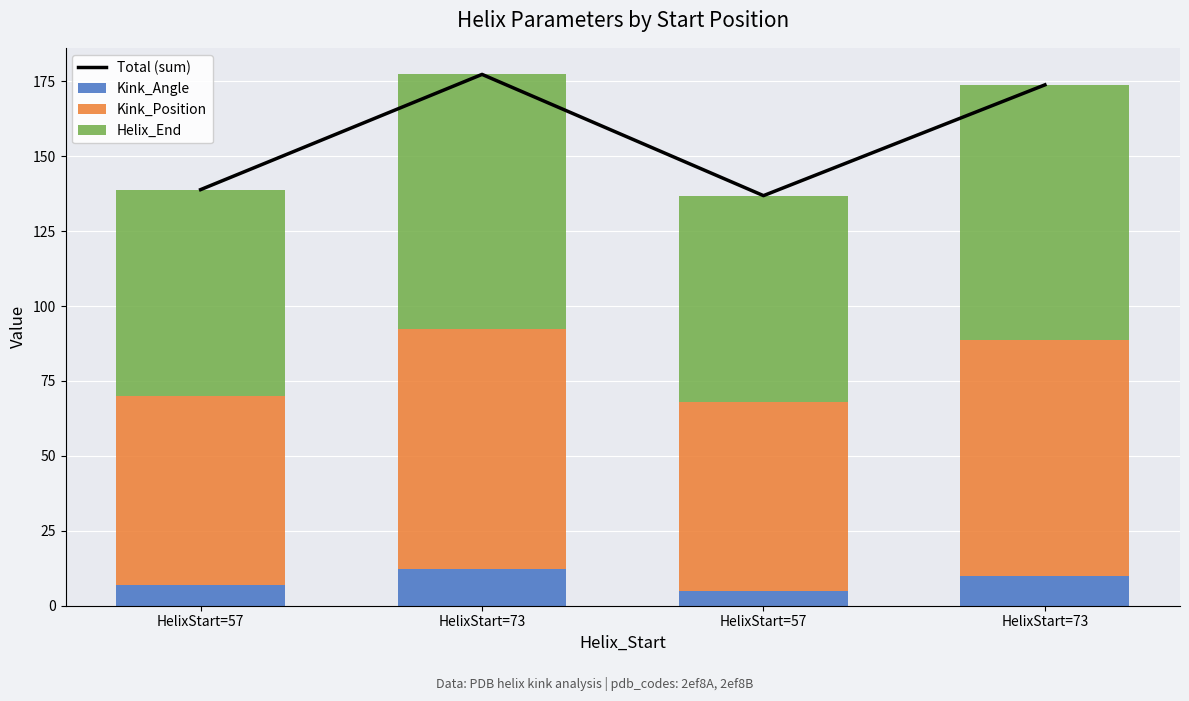

What is the maximum value for Helix_End?

85.0